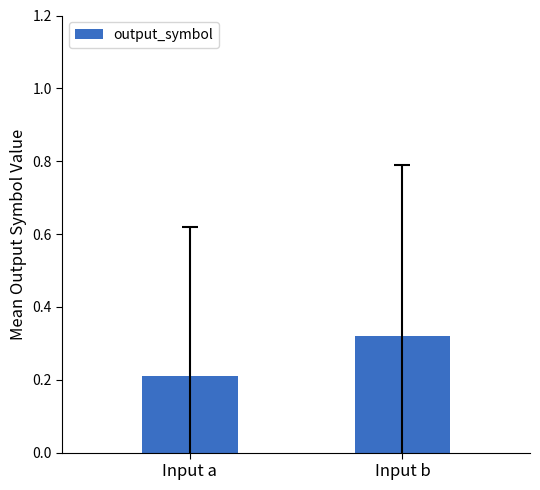

How many bars are there in total?

2